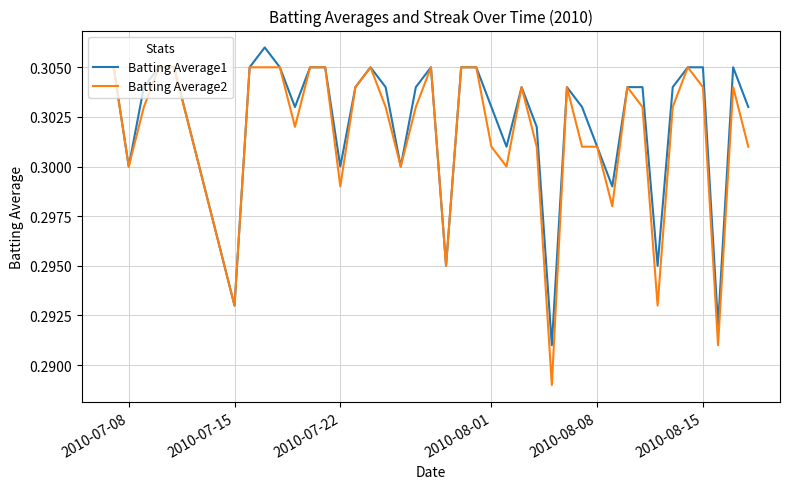

Rank the series by their maximum value, from lowest to highest.

Batting Average2, Batting Average1